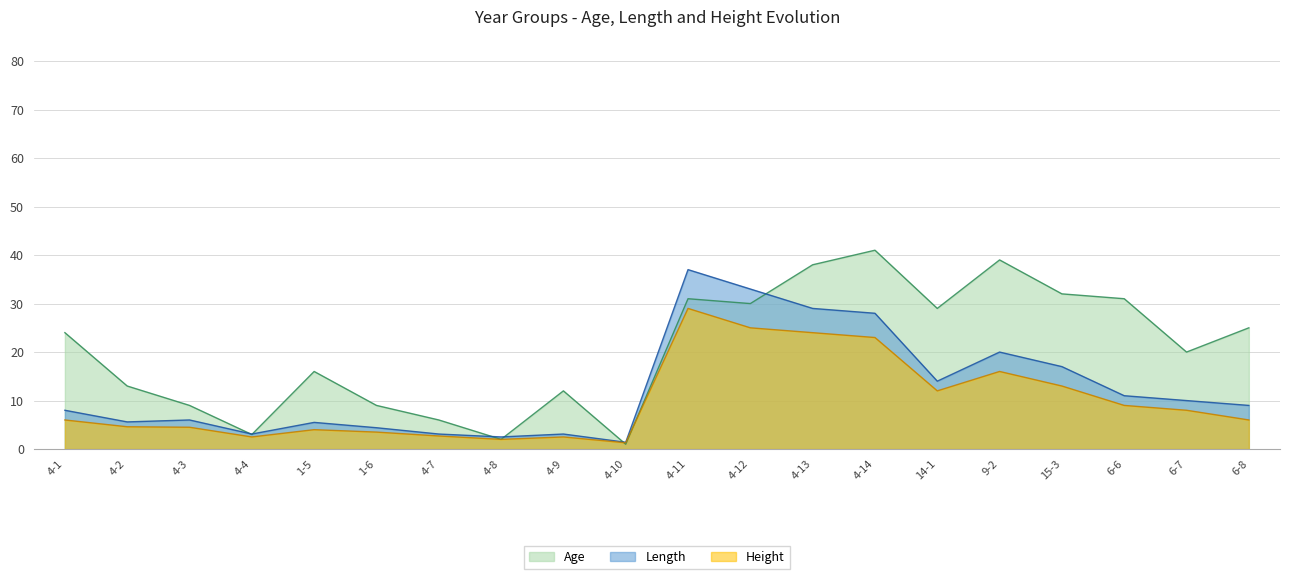

How many values in the Age series exceed 24?

9